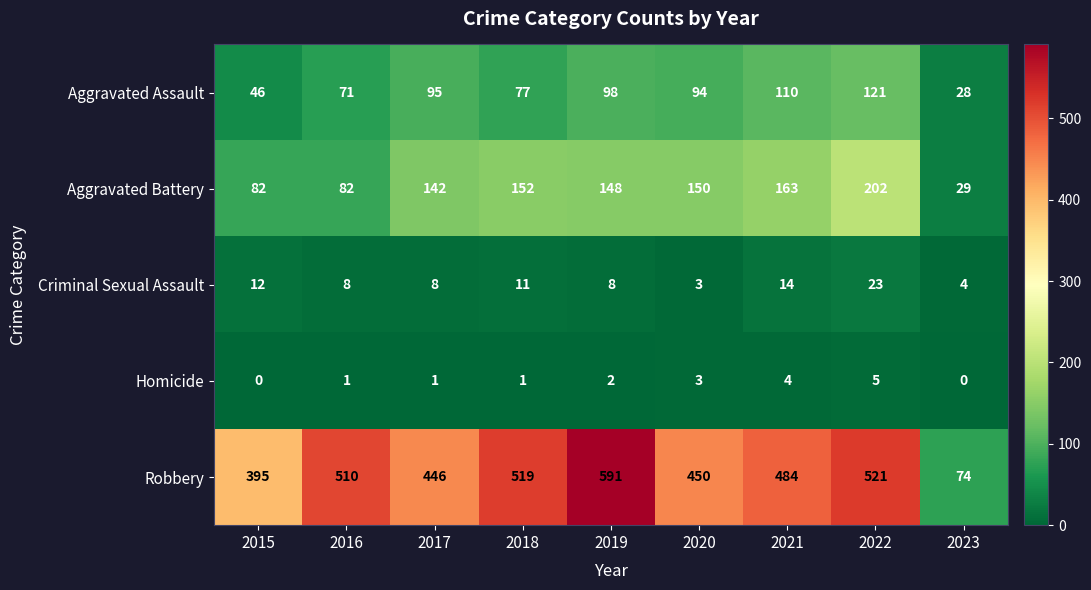

Rank the series by their maximum value, from lowest to highest.

Homicide, Criminal Sexual Assault, Aggravated Assault, Aggravated Battery, Robbery